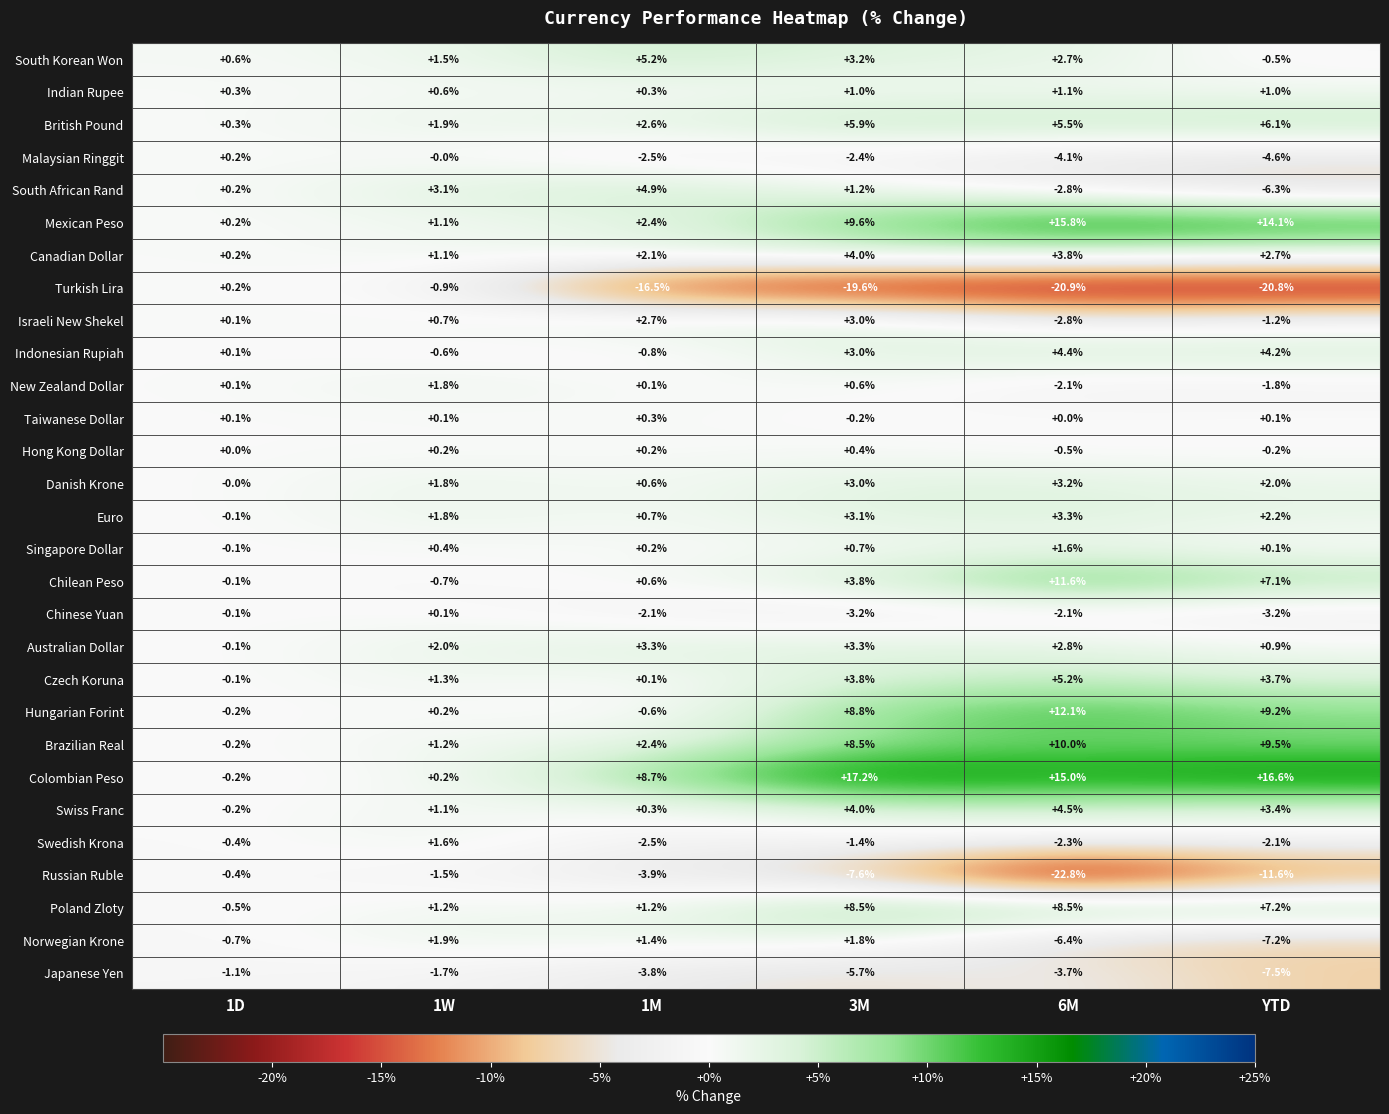

What is the difference between the Mexican Peso values at 1D and YTD?

13.9